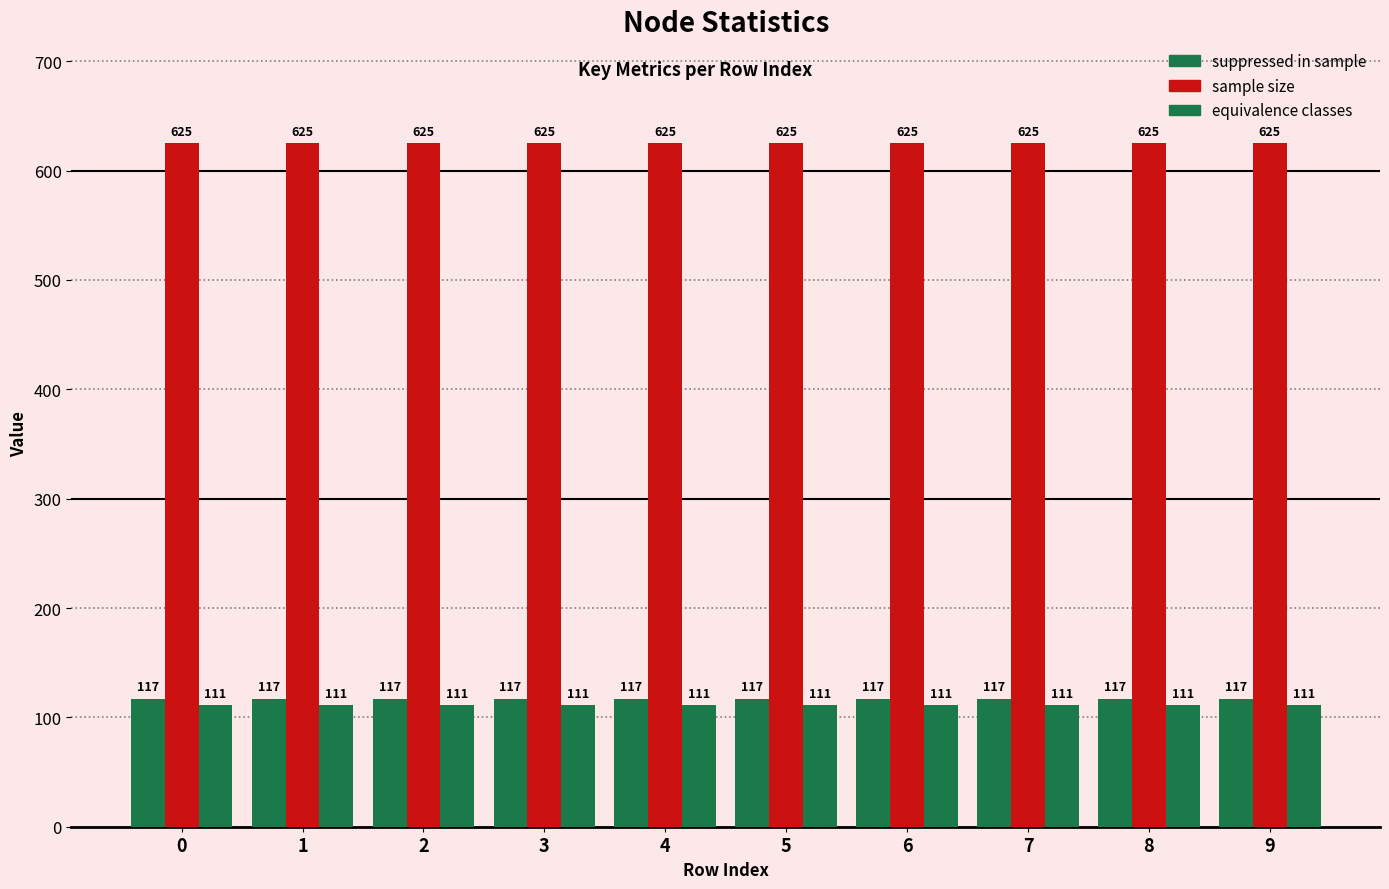

Are the bars horizontal?

No